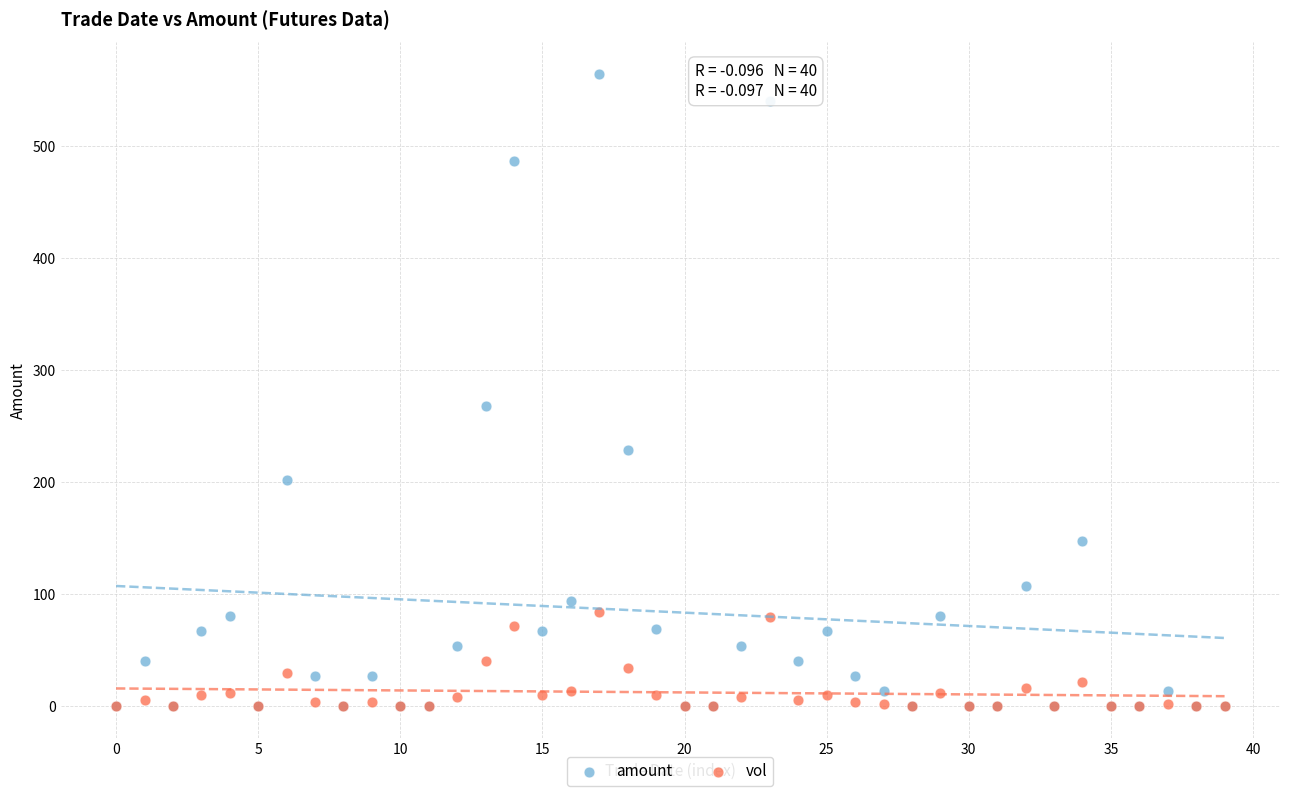

What are all the series names shown in the legend?

amount, vol